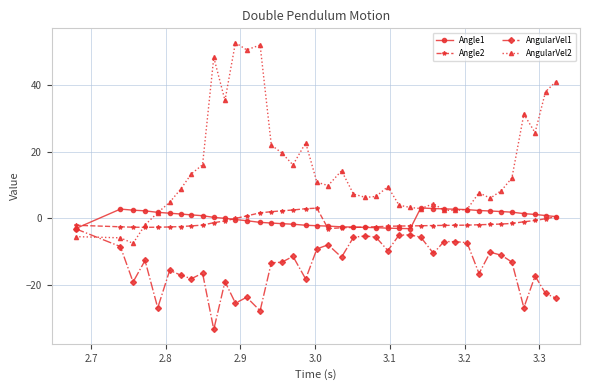

How many positive values does the AngularVel2 series have?

36